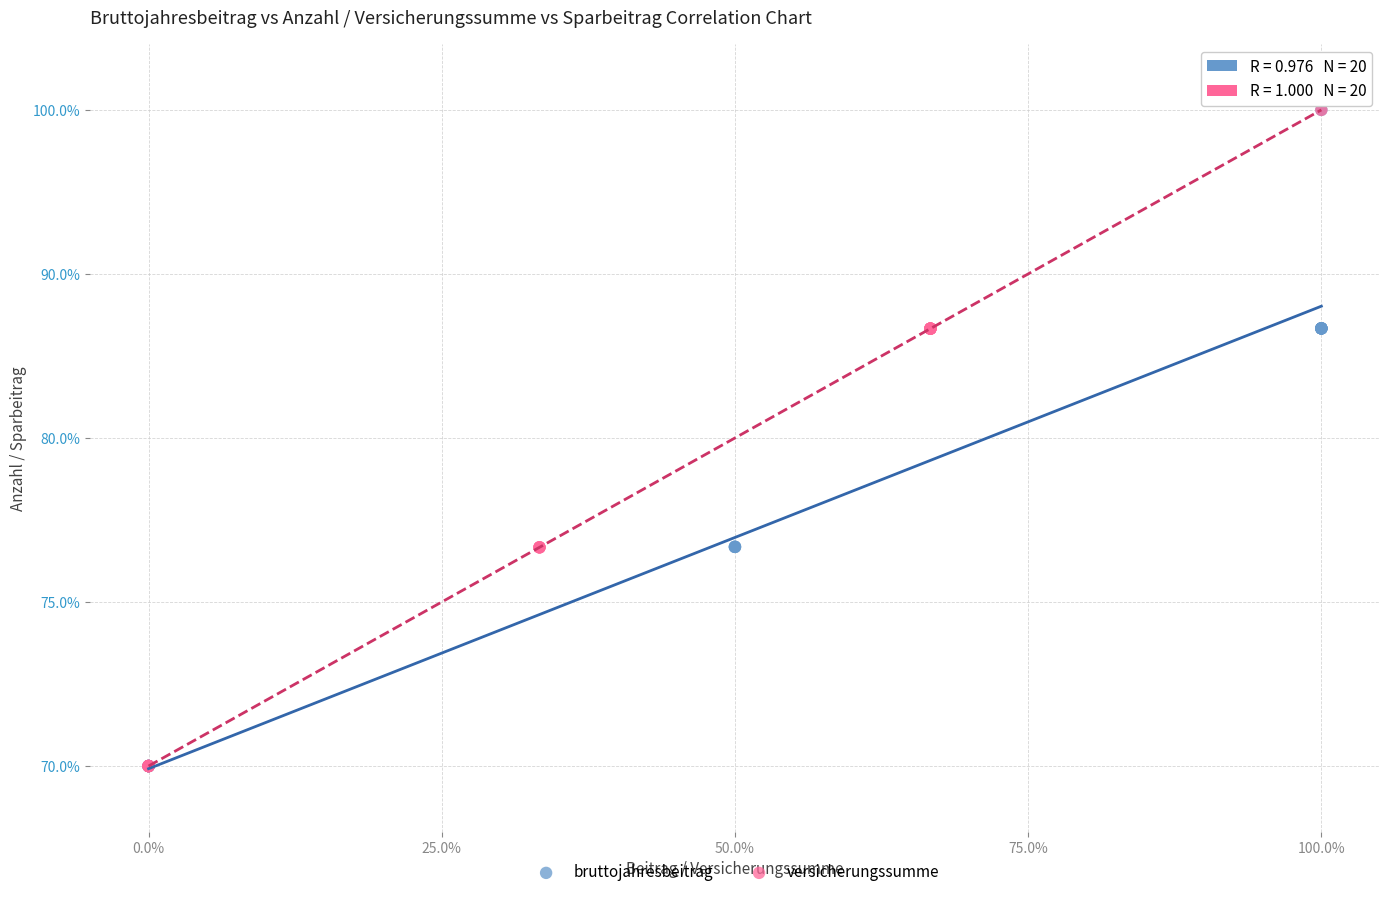

What are all the series names shown in the legend?

bruttojahresbeitrag, versicherungssumme